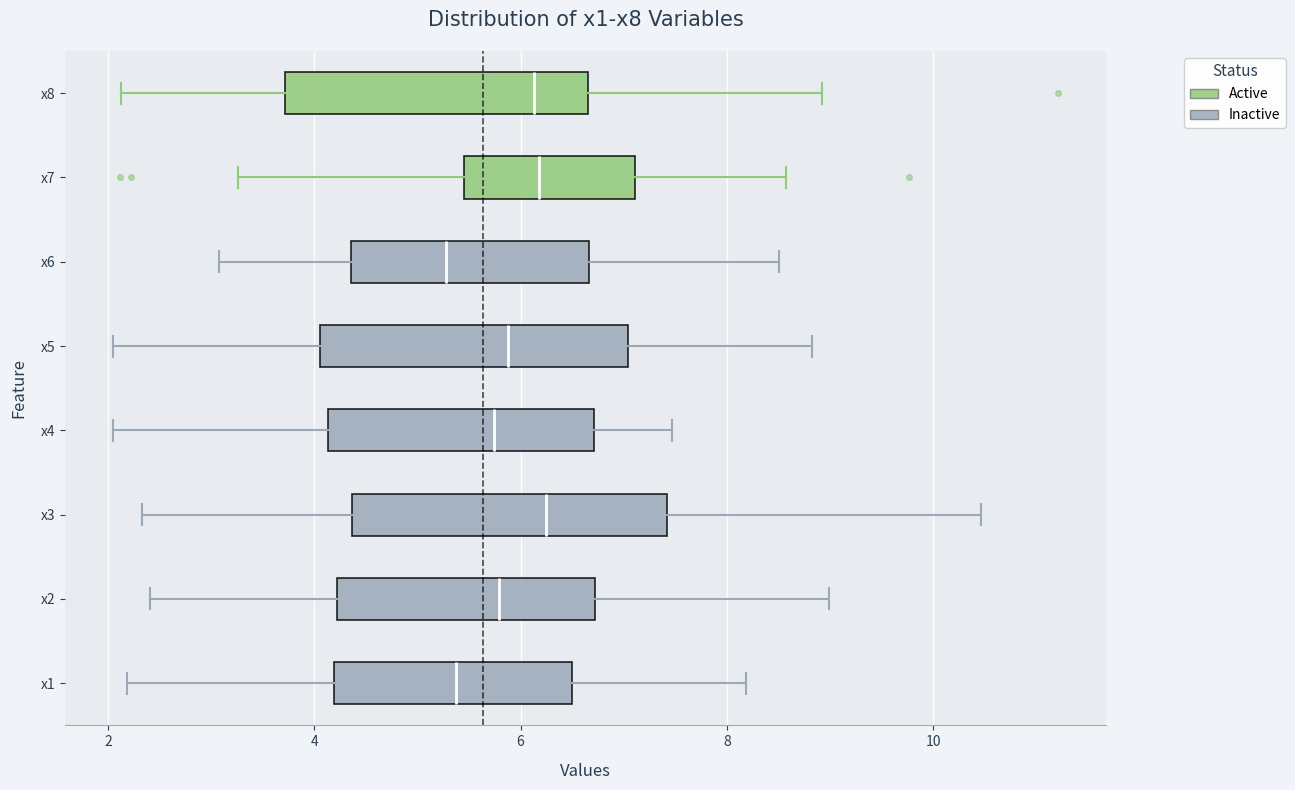

Reading bottom to top, read every box against the x-axis: the position of its median line, the range the box covers, and the ends of its whiskers. The values are not printed on the chart, so give them approximately, as read against the axis.

x1: median 5.4, box 4.2 to 6.4, whiskers 2.2 to 8.2
x2: median 5.8, box 4.2 to 6.8, whiskers 2.4 to 9.0
x3: median 6.2, box 4.4 to 7.4, whiskers 2.4 to 10.4
x4: median 5.8, box 4.2 to 6.8, whiskers 2.0 to 7.4
x5: median 5.8, box 4.0 to 7.0, whiskers 2.0 to 8.8
x6: median 5.2, box 4.4 to 6.6, whiskers 3.0 to 8.6
x7: median 6.2, box 5.4 to 7.2, whiskers 3.2 to 8.6
x8: median 6.2, box 3.8 to 6.6, whiskers 2.2 to 9.0